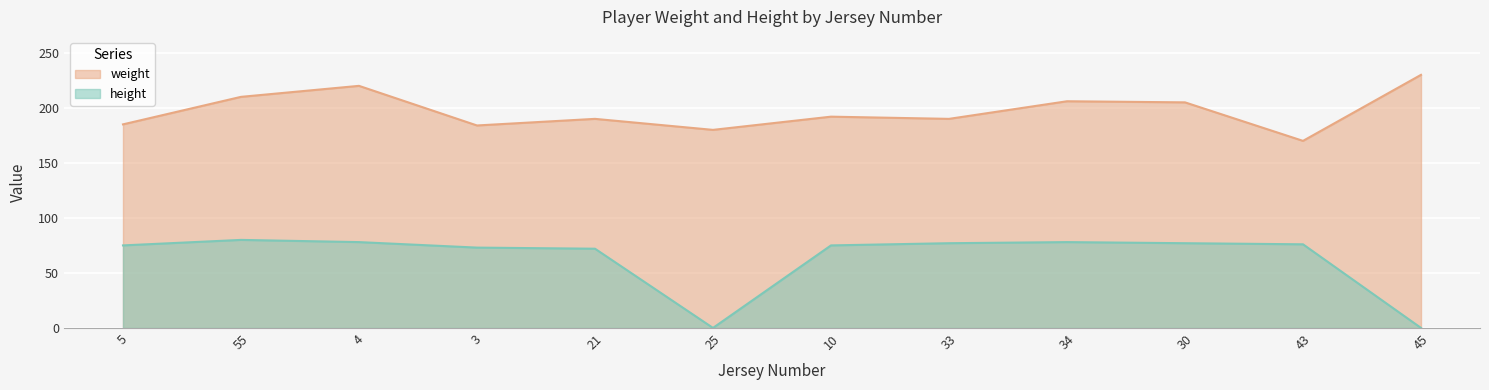

The height series shows 78 at 34. True or false?

True